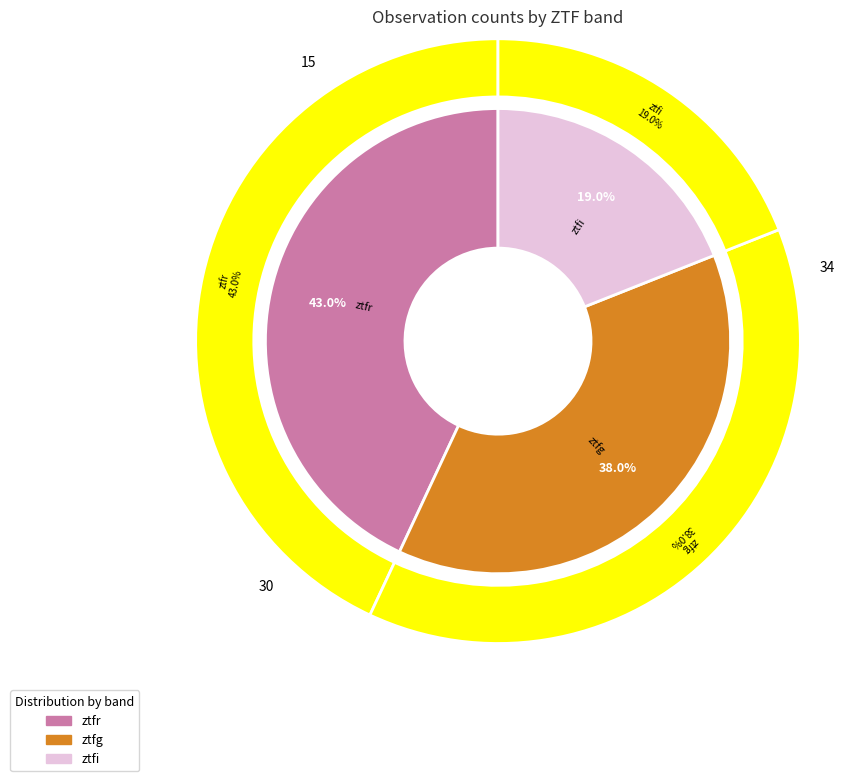

What is the change in value from ztfg to ztfi?

-15